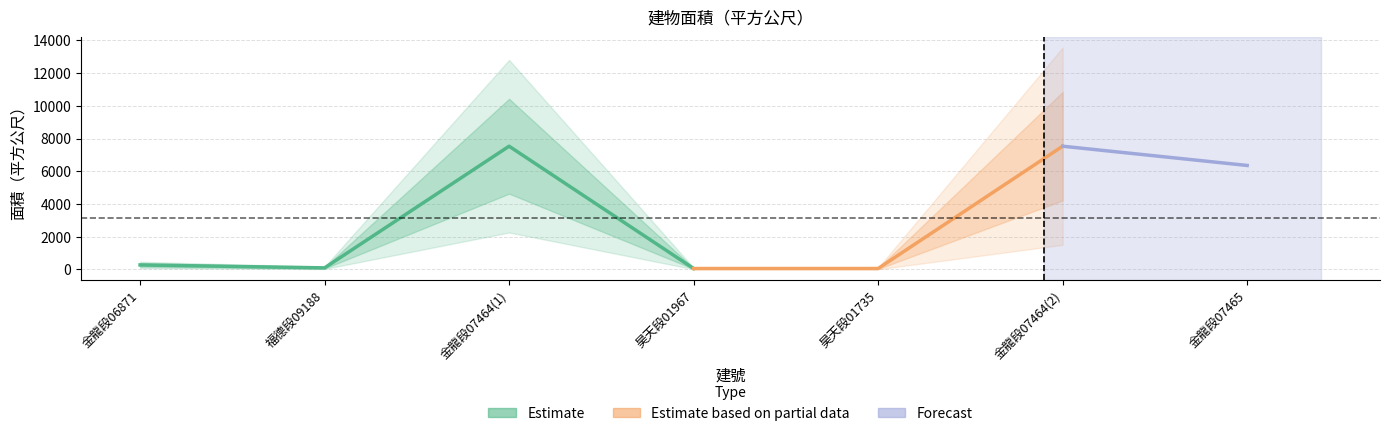

What is the change in value from 32 to 38?

+6081.0